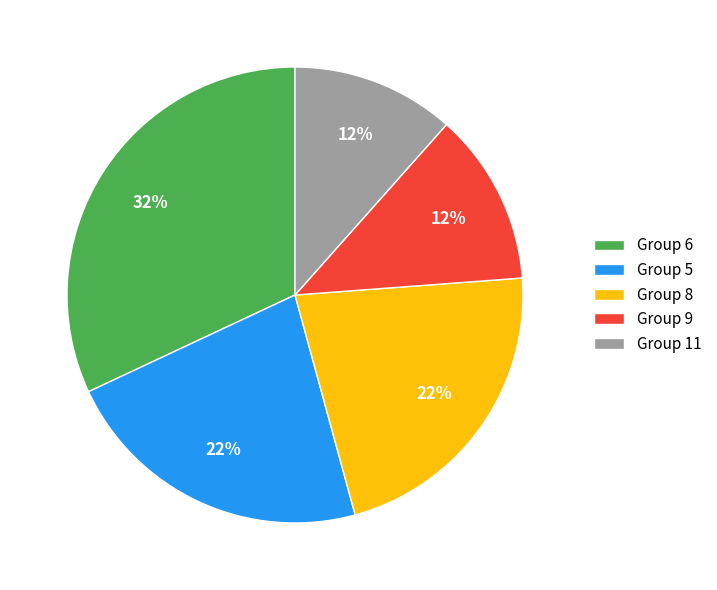

Which category has the biggest portion of the pie?

Group 6